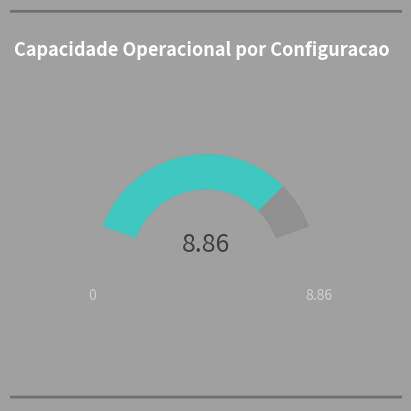

To the nearest percent, what portion does 4 represent?

20%